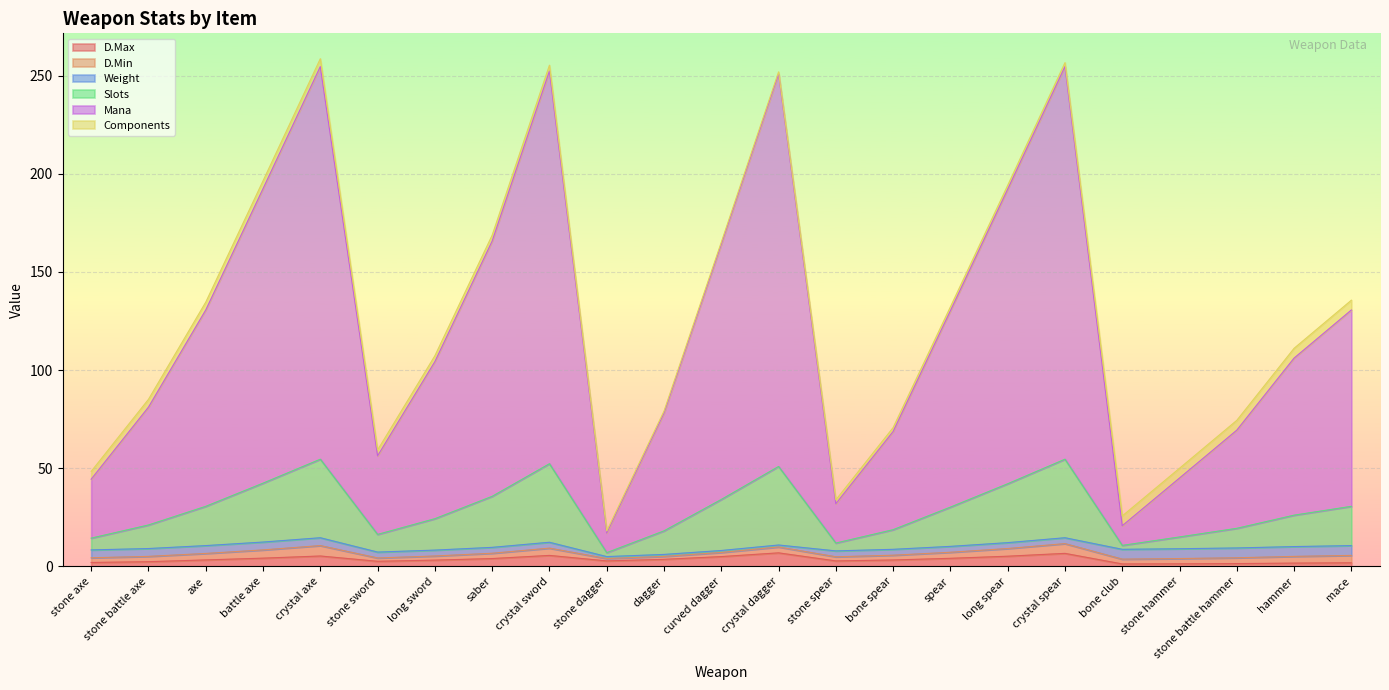

True or false: Mana and D.Max intersect in this chart.

False